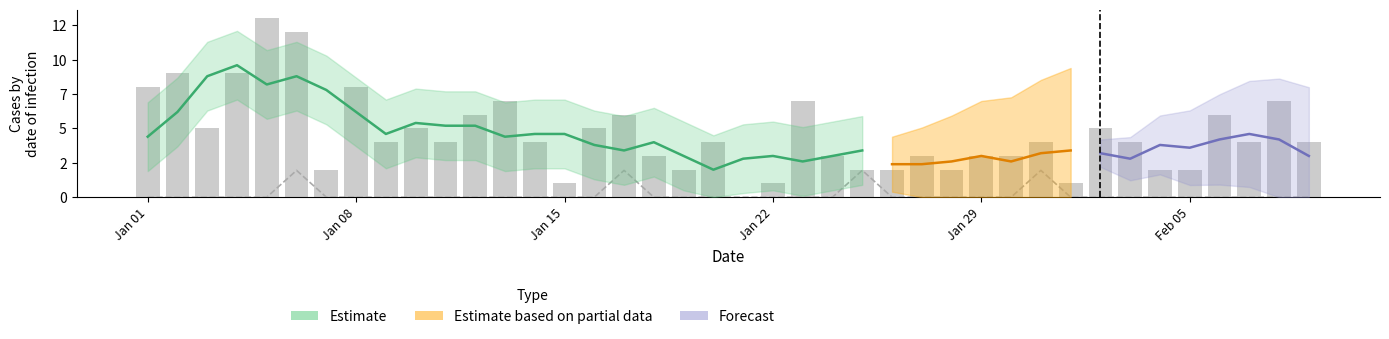

Reading left to right, what are all the values shown in this chart?

col_0: 8.0	9.0	5.0	9.0	13.0	12.0	2.0	8.0	4.0	5.0	4.0	6.0	7.0	4.0	1.0	5.0	6.0	3.0	2.0	4.0	0.0	1.0	7.0	3.0	2.0	2.0	3.0	2.0	3.0	3.0	4.0	1.0	5.0	4.0	2.0	2.0	6.0	4.0	7.0	4.0
col_1: 0.0	0.0	0.0	0.0	0.0	1.9	0.0	0.0	0.0	0.0	0.0	0.0	0.0	0.0	0.0	0.0	1.9	0.0	0.0	0.0	0.0	0.0	0.0	0.0	1.9	0.0	0.0	0.0	0.0	0.0	1.9	0.0	0.0	0.0	0.0	0.0	0.0	0.0	0.0	0.0